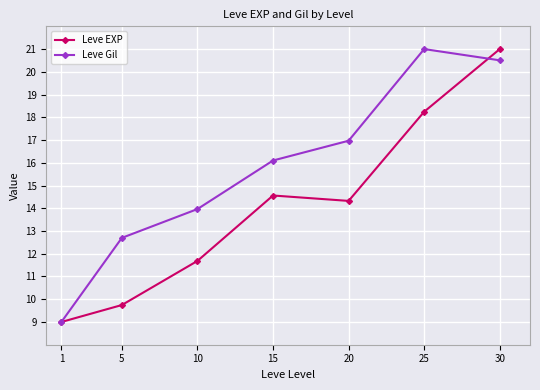

What is the minimum value shown in the chart?

9.0